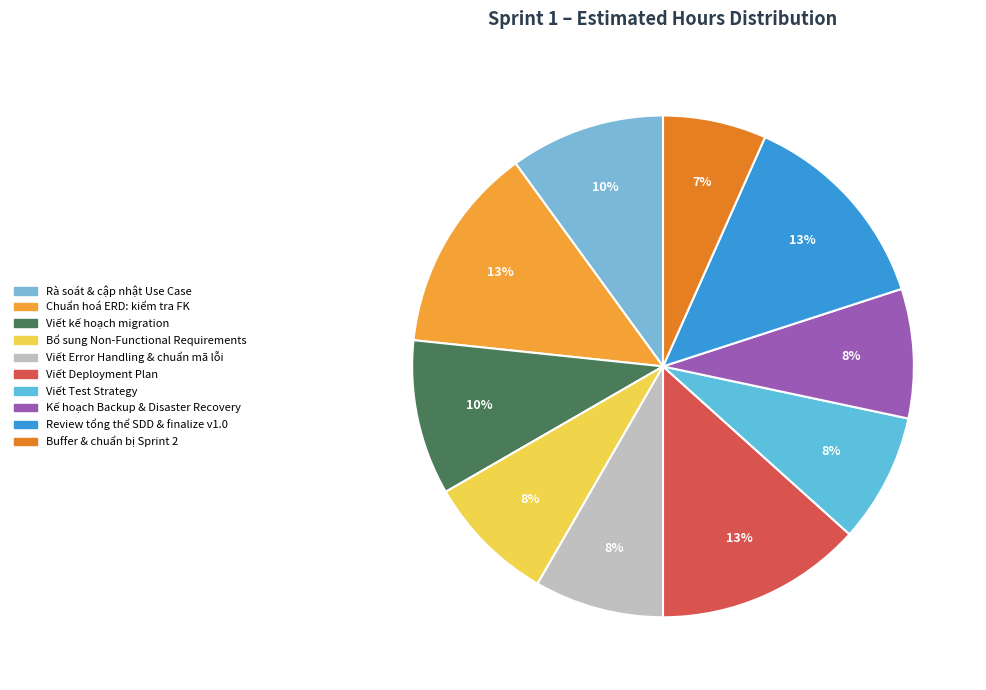

Count the number of slices in the pie.

10